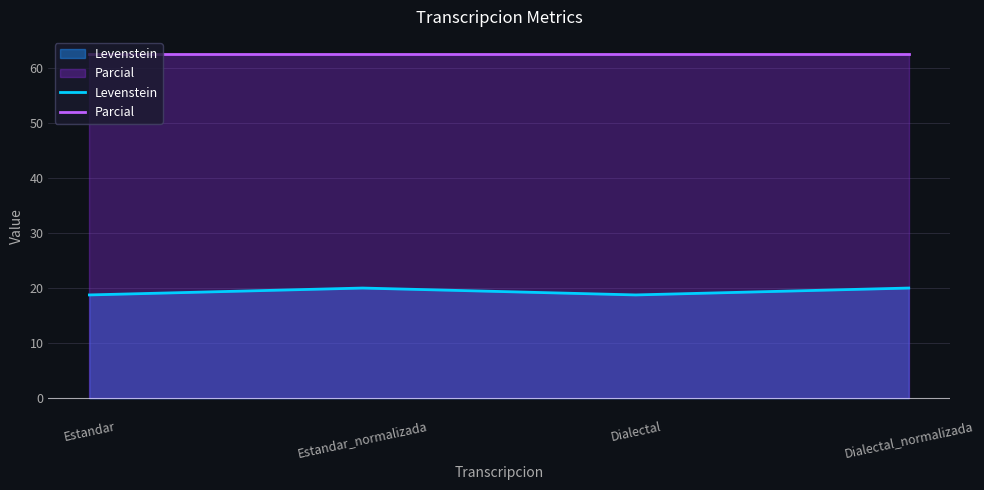

How many interior local peaks does the Levenstein series have?

1